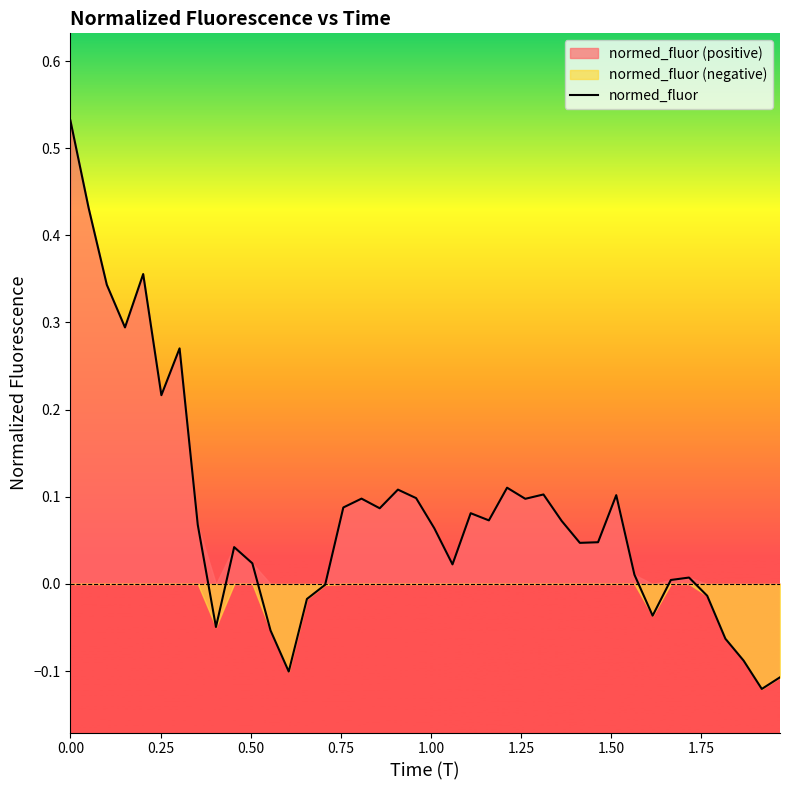

How many data points does each series have?

40